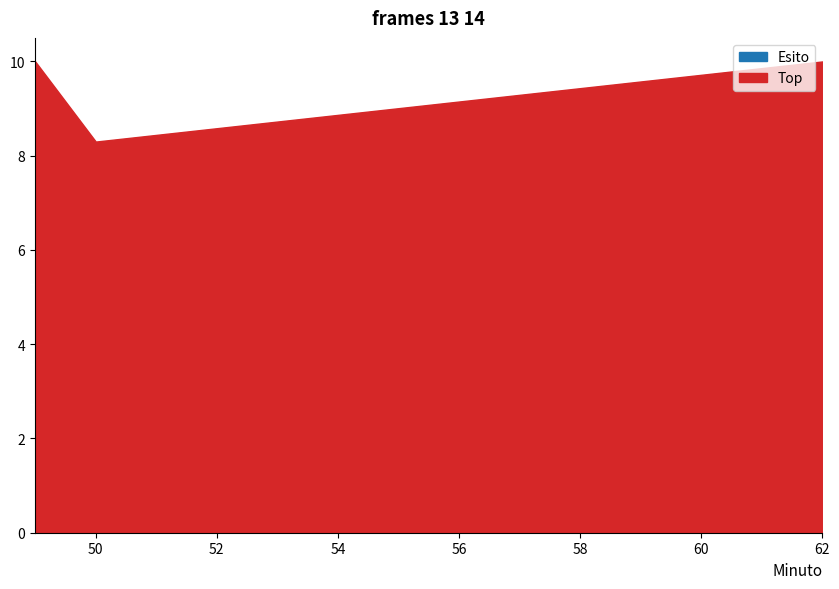

At which label is Esito closest to 0?

50